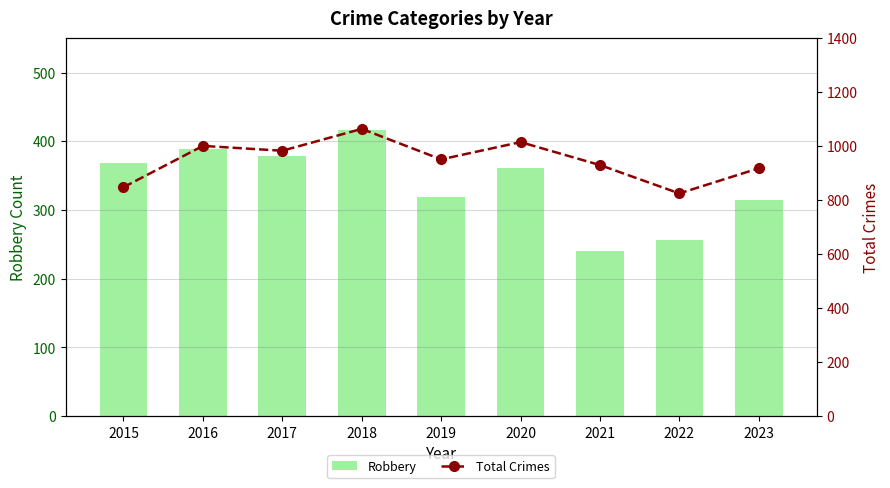

What is the difference between the maximum and second lowest values in the Total Crimes series?

216